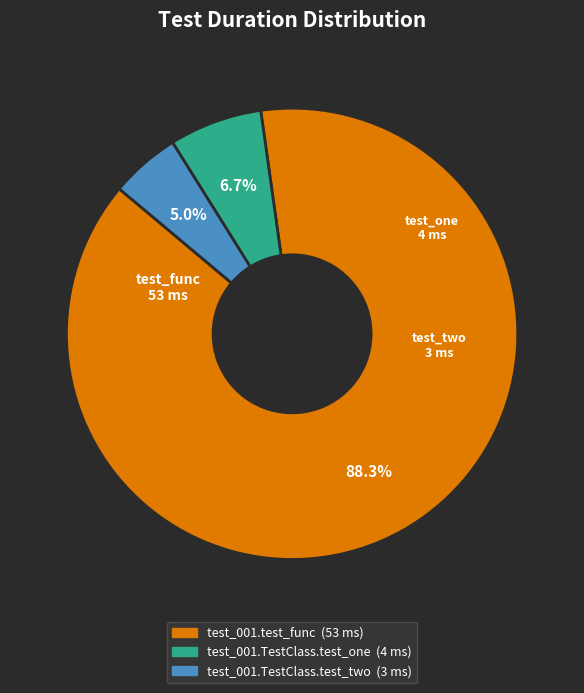

Is it true that test_001.test_func is 94% of the pie?

False